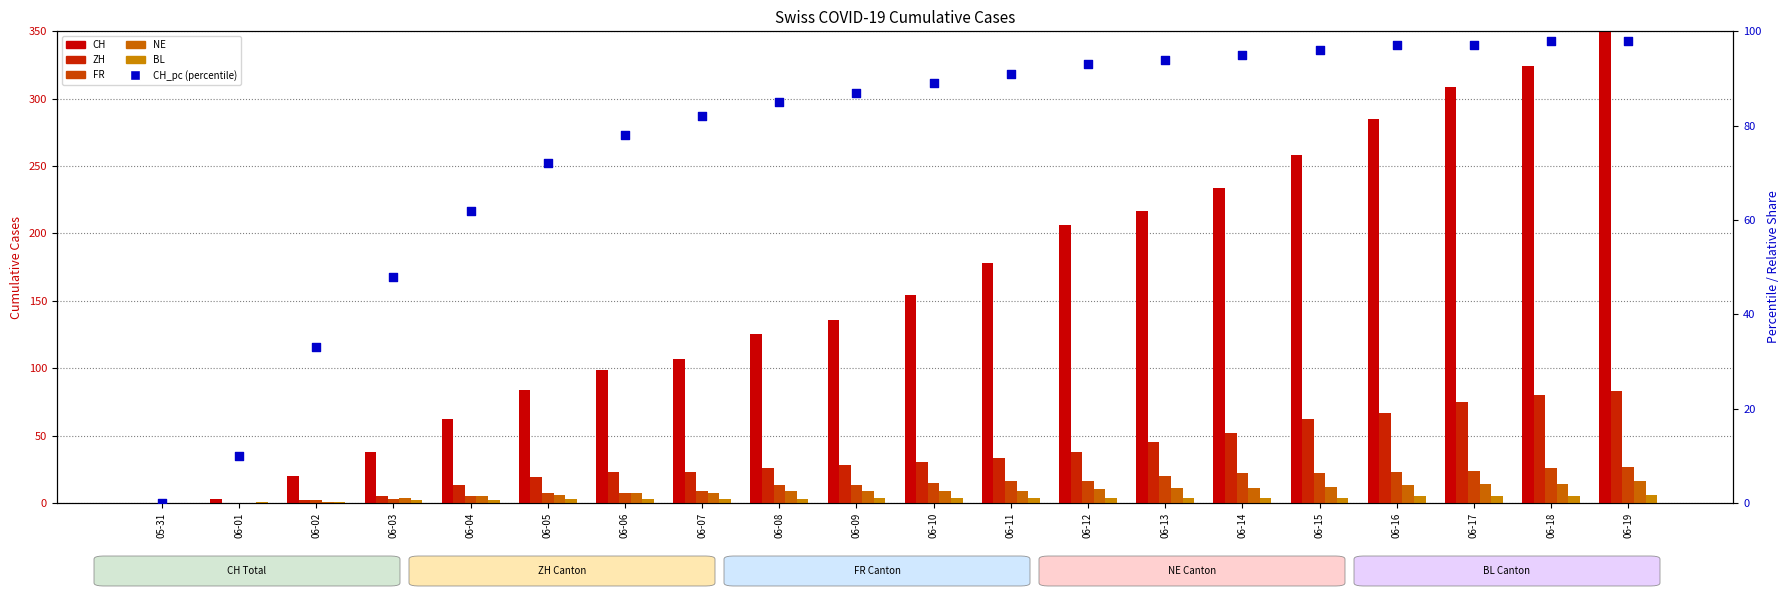

What is the total value across all series at 06-10?

301